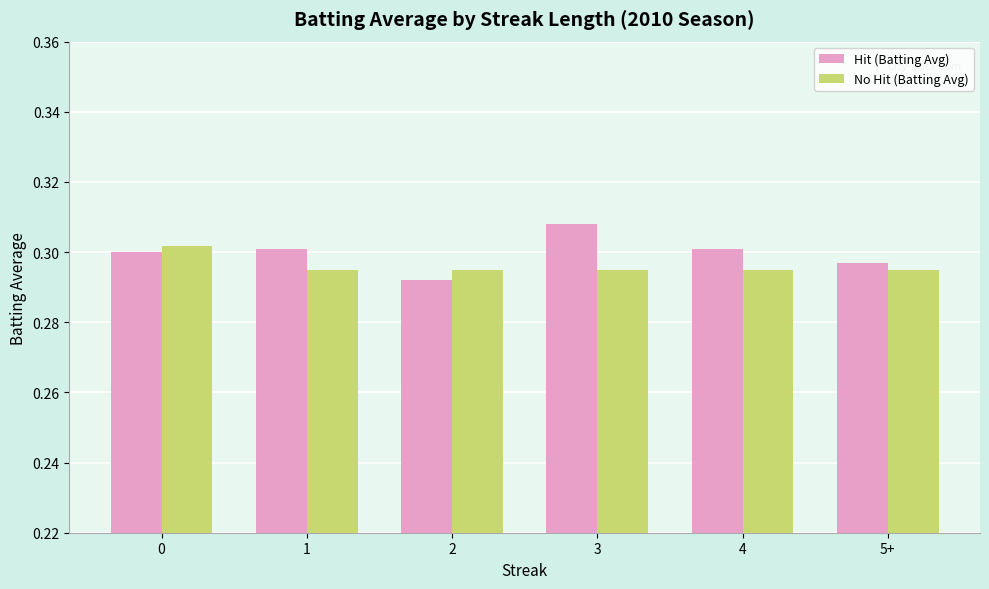

Rank the series by their maximum value, from highest to lowest.

Hit (Batting Avg), No Hit (Batting Avg)